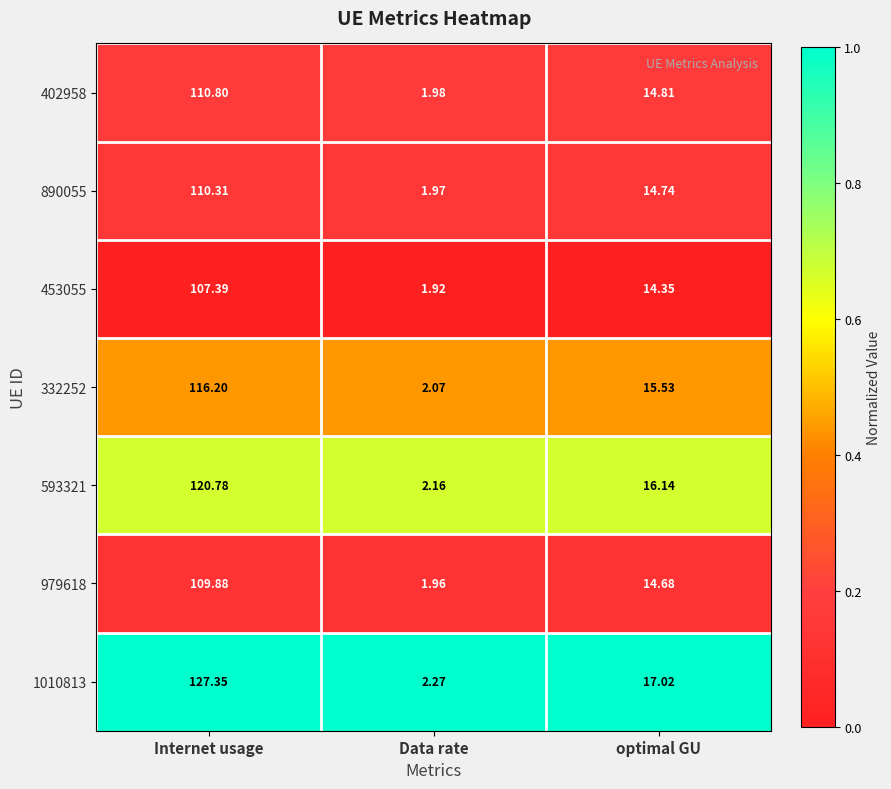

At Internet usage, list the series in order from largest to smallest.

1010813, 593321, 332252, 402958, 890055, 979618, 453055